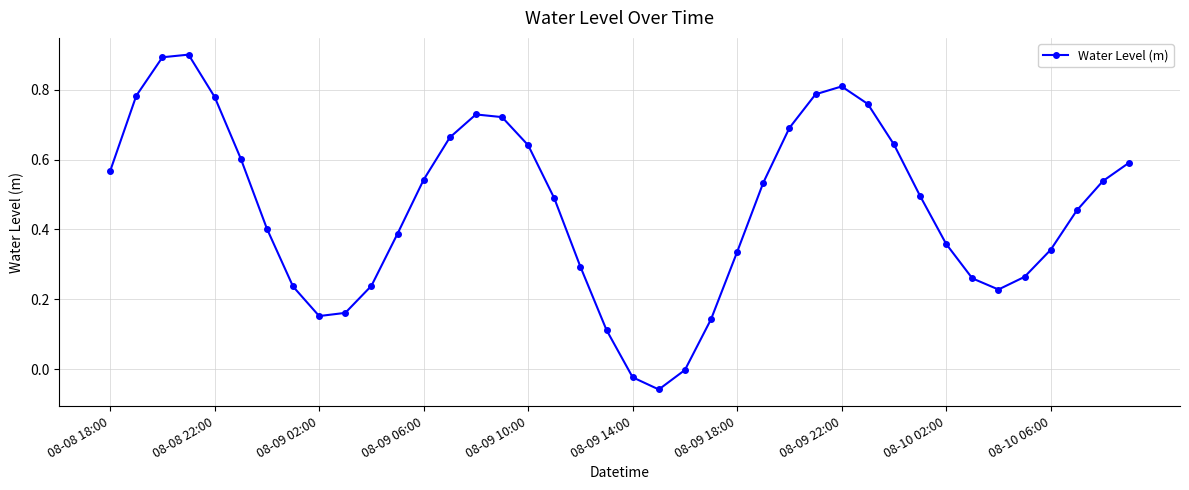

What is the difference between the maximum and minimum values?

1.0